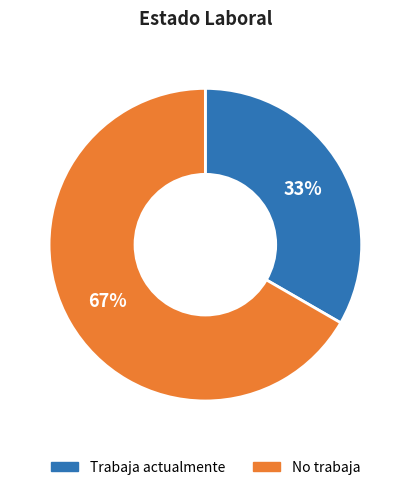

True or false: No trabaja accounts for 67% of the total.

True